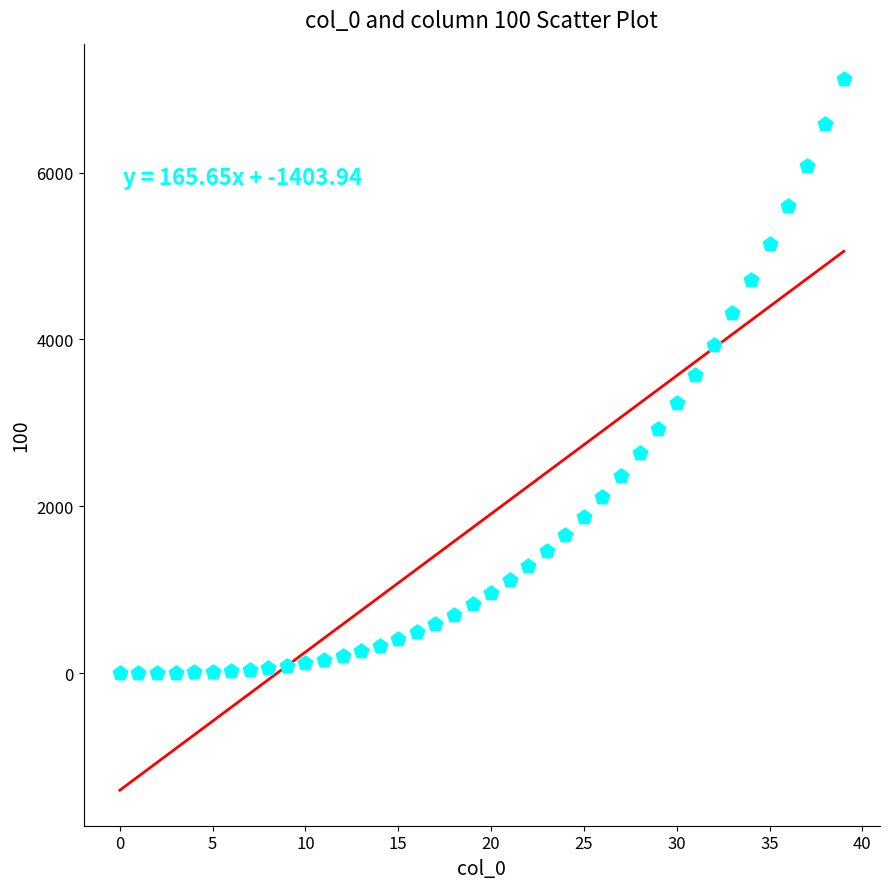

What is the range of Y values (max minus min)?

7118.3